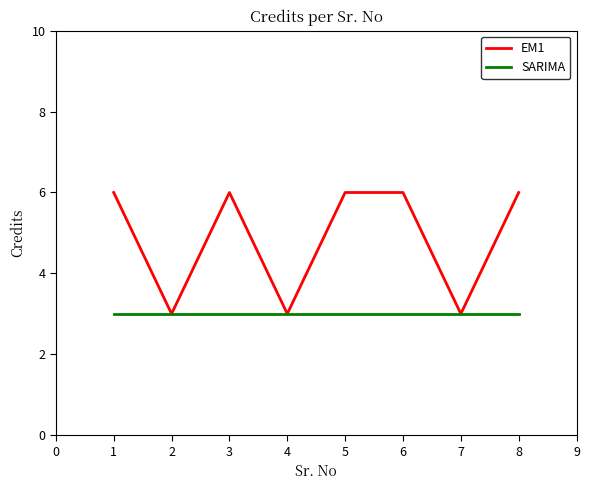

List the series in order of their overall mean, lowest first.

SARIMA, EM1